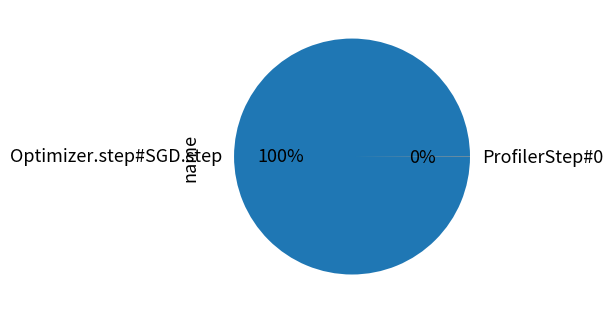

To the nearest percent, what is the average slice percentage?

50%